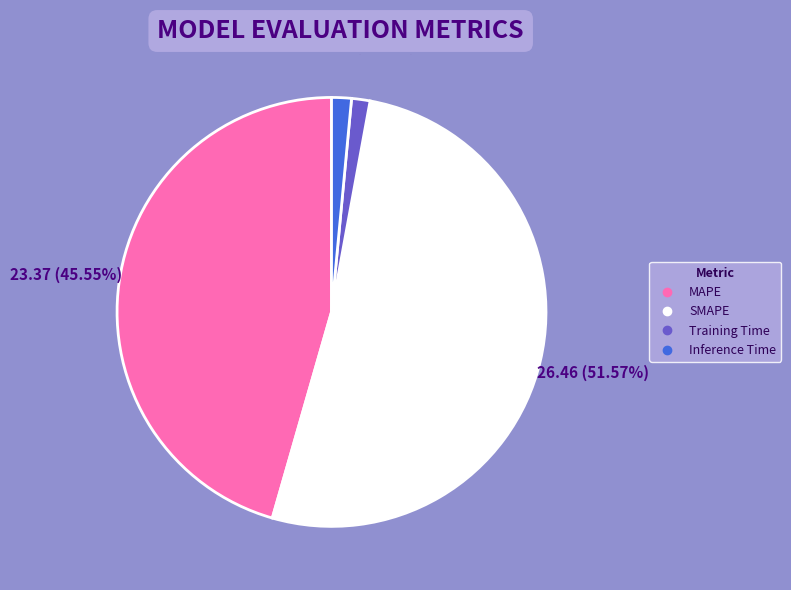

To the nearest percent, what is the difference between the largest and smallest slice percentages?

50%